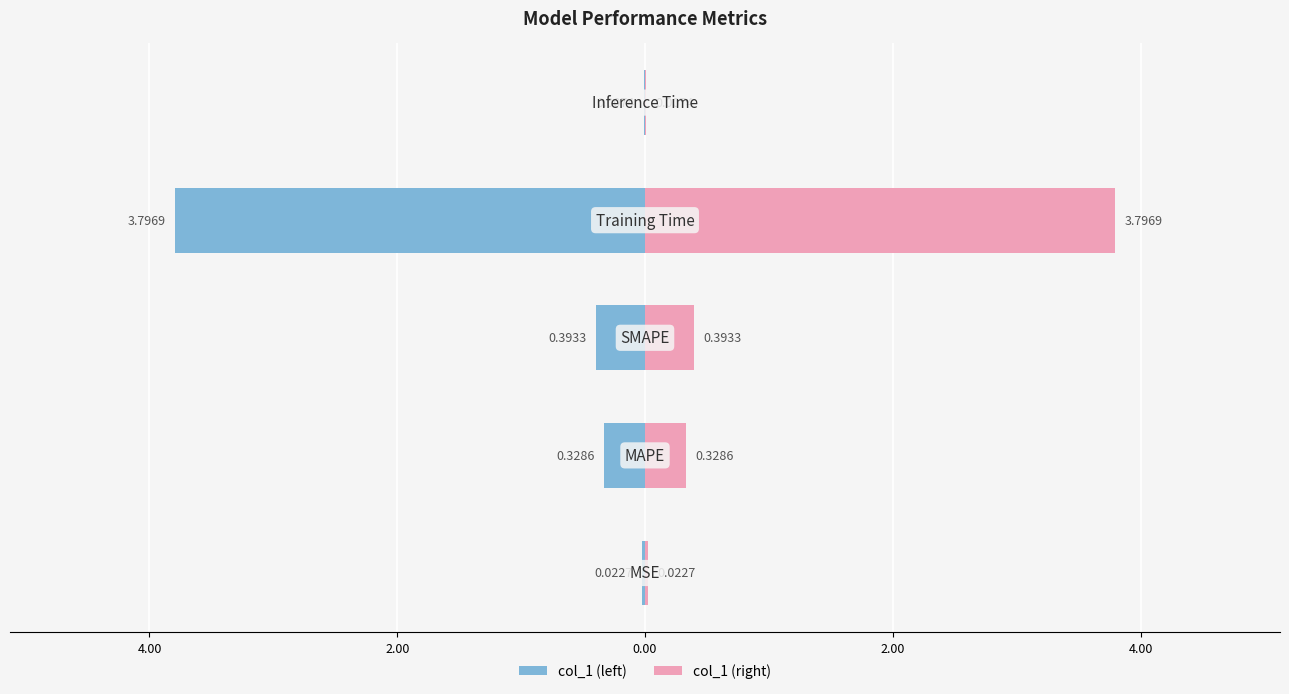

How many data points does each series have?

5